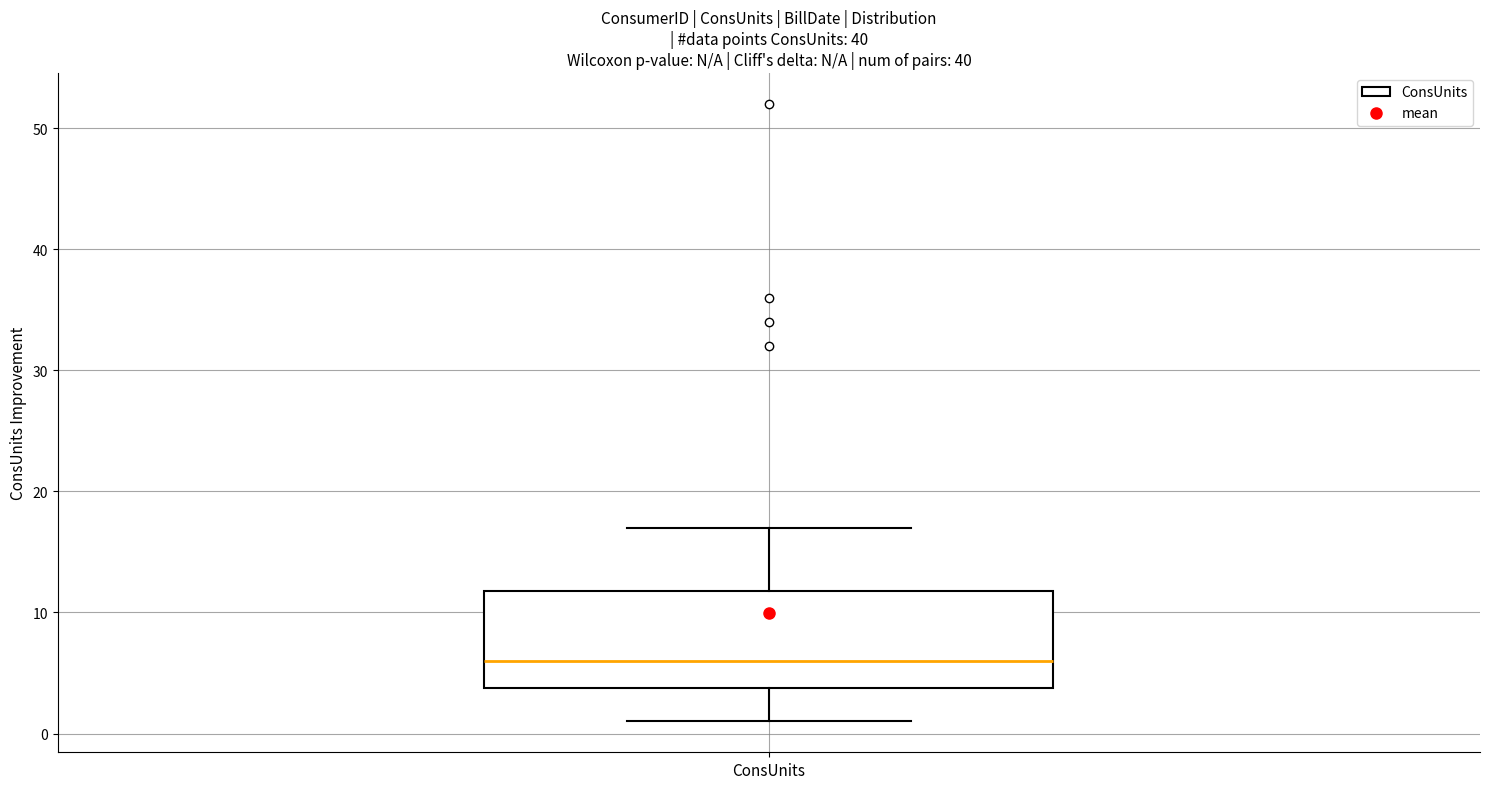

Where does the median line of the box for ConsUnits sit on the y-axis? The values are not printed on the chart, so give them approximately, as read against the axis.

6